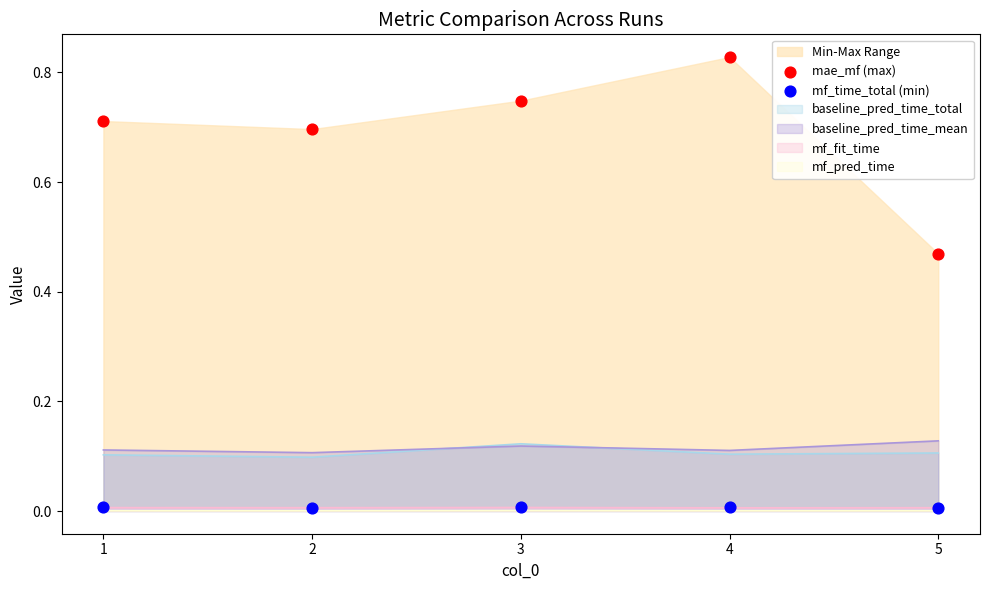

Which series has the largest Y range (max minus min)?

mae_mf (max)